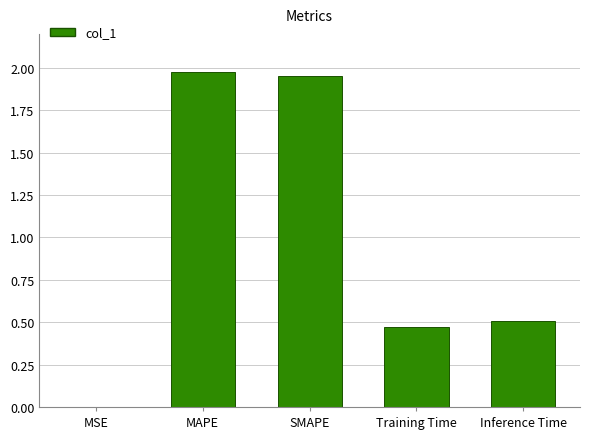

Between MSE and Inference Time, which is larger?

Inference Time